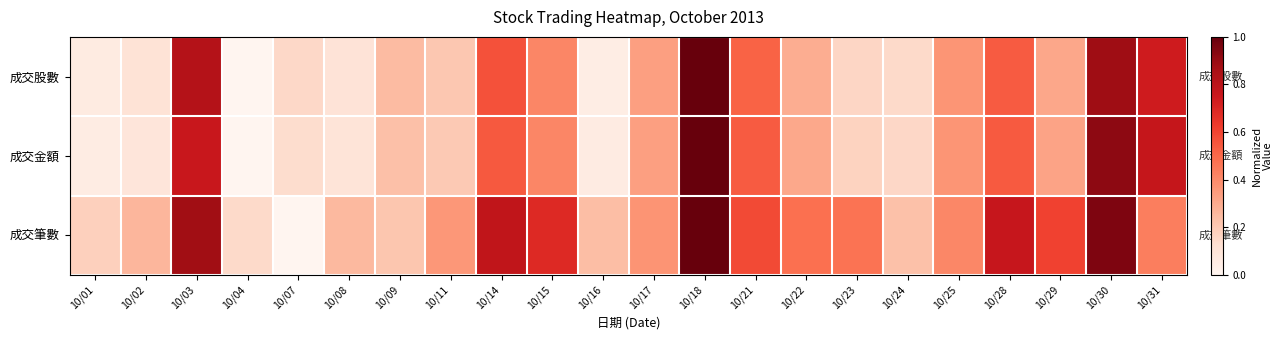

Between 10/07 and 10/08, which series saw the biggest shift?

成交筆數